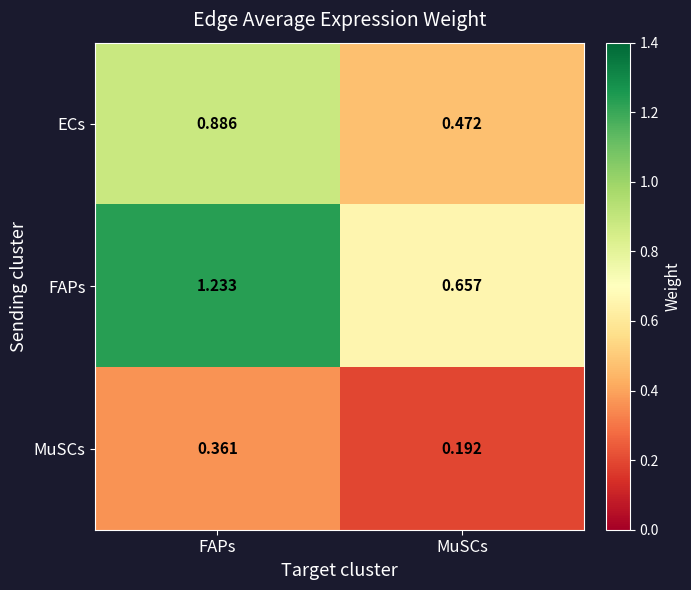

Rank the categories by MuSCs value from lowest to highest.

MuSCs, FAPs